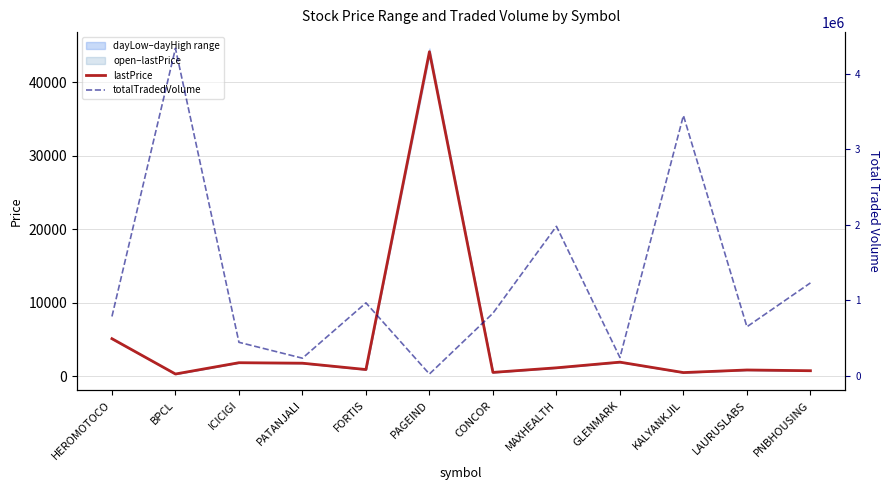

True or false: lastPrice and totalTradedVolume intersect in this chart.

True